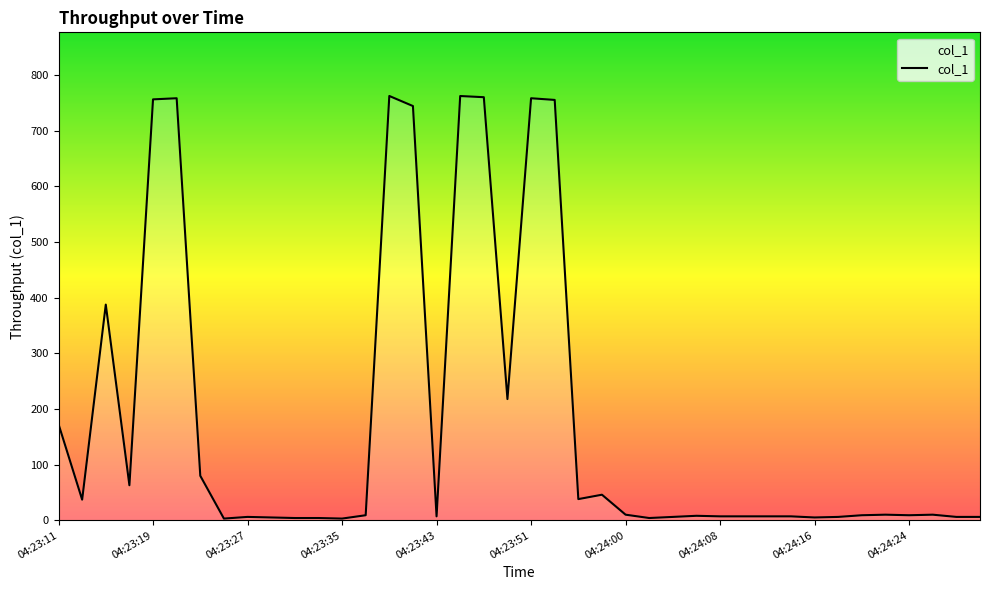

What is the maximum value shown in the chart?

762.6